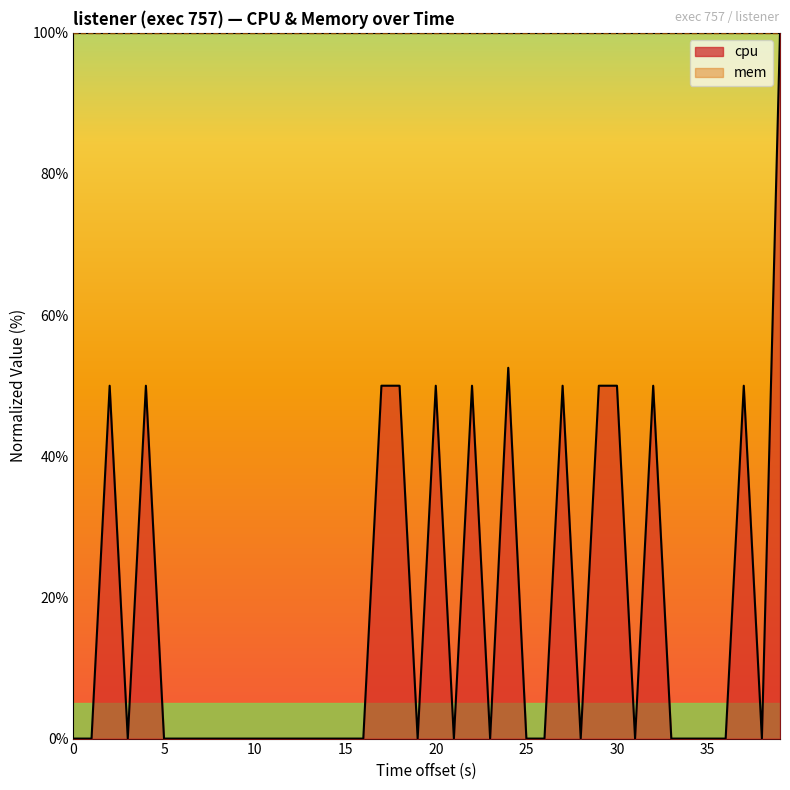

The chart shows a value of 0.0 at 35. True or false?

True